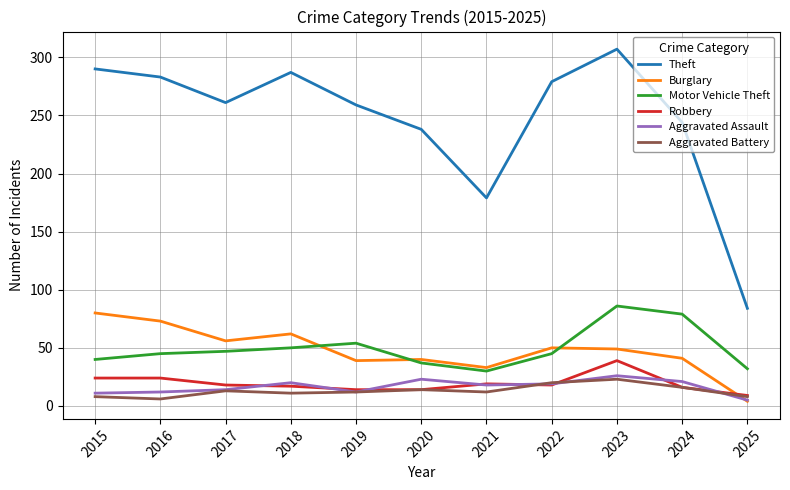

What is the sum of the Motor Vehicle Theft values at 2019 and 2023?

140